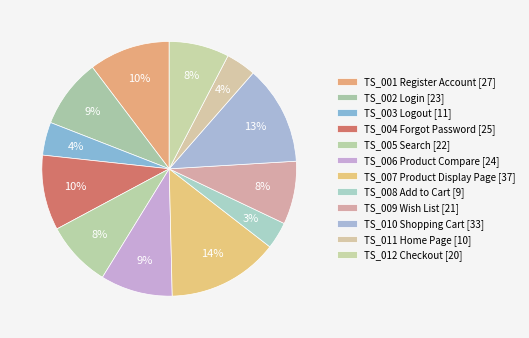

How many slices are in this pie chart?

12